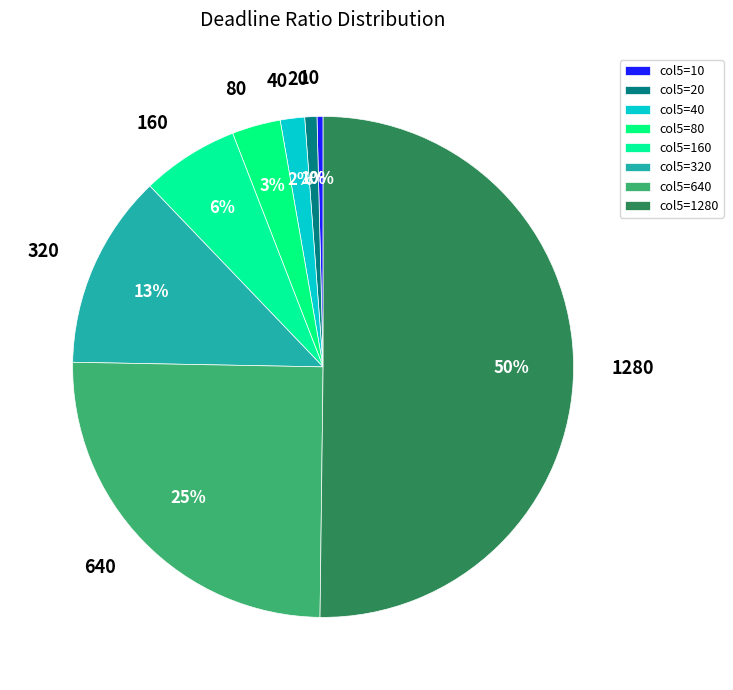

To the nearest percent, what percentage of the pie is 1280?

50%